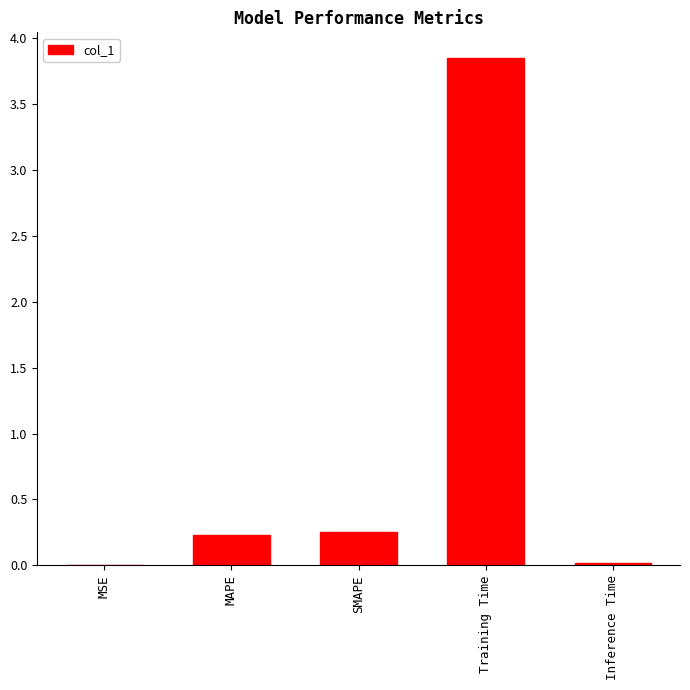

The value at MSE is 0.0. True or false?

True